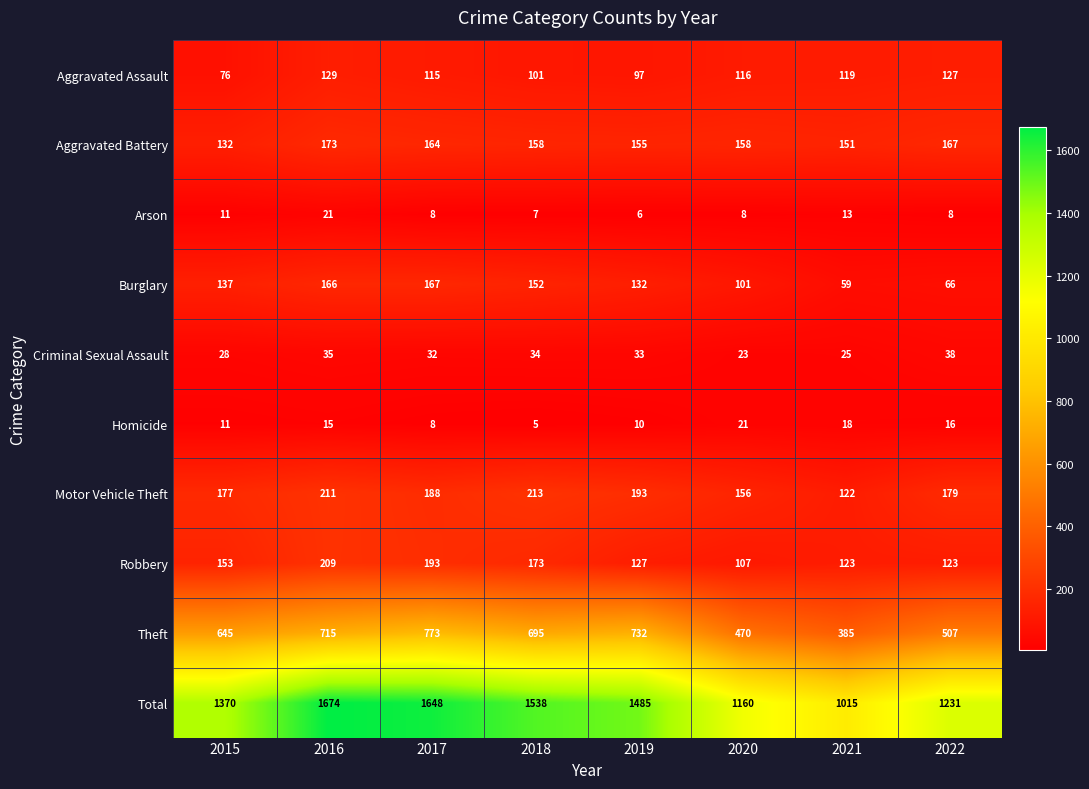

Which category has the highest value across all series?

2016